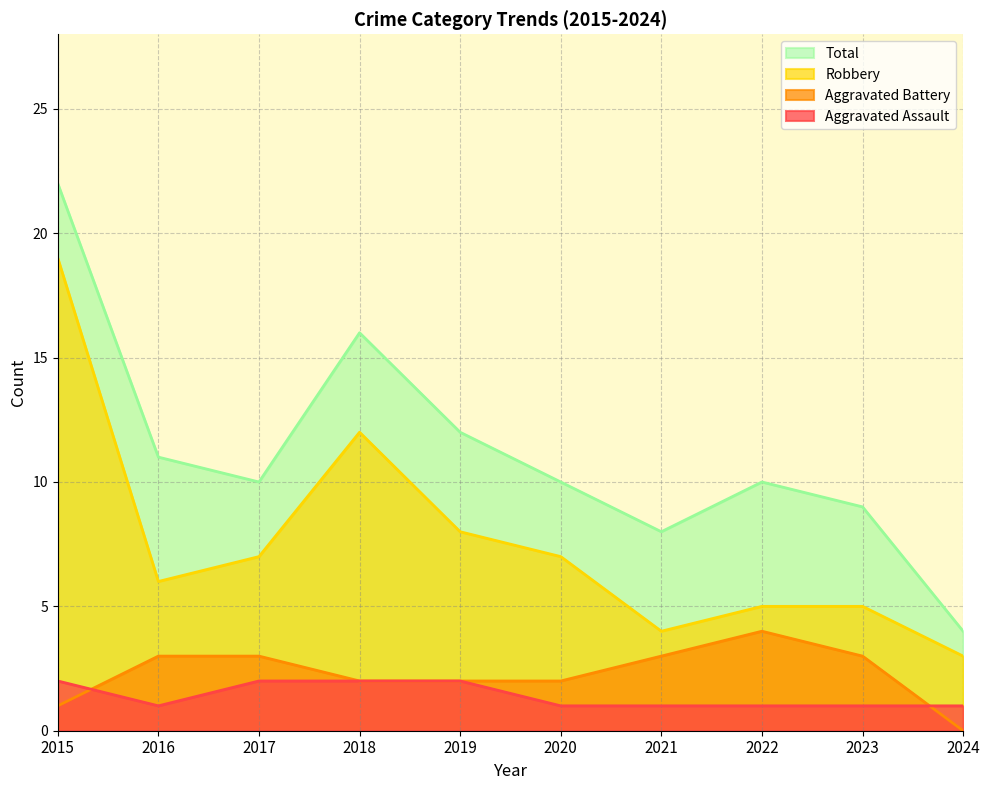

What is the value of the Robbery point at the 3rd from the left?

7